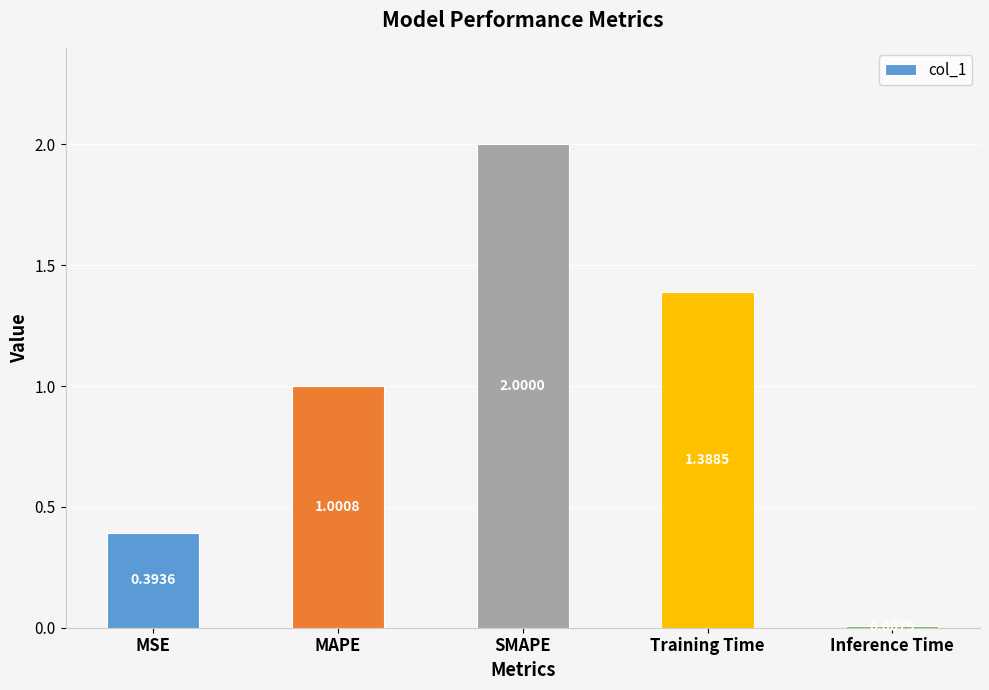

What is the sum of all values?

4.8